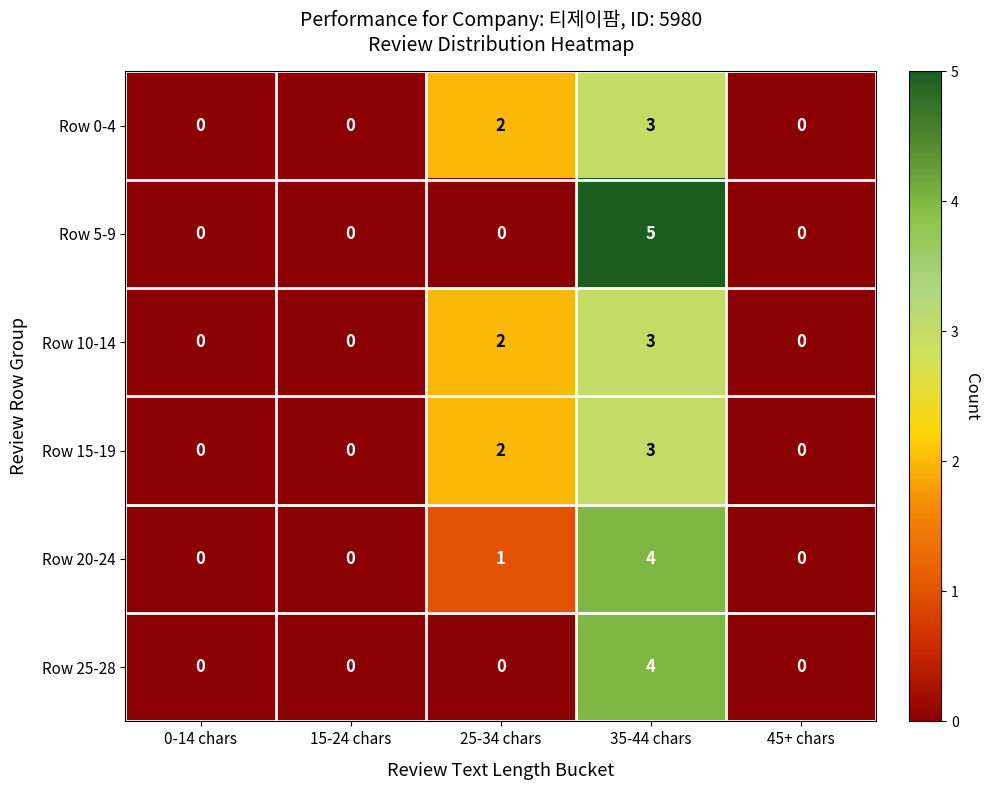

Is the value of Row 5-9 at 35-44 chars greater than the value of Row 25-28 at 25-34 chars?

Yes